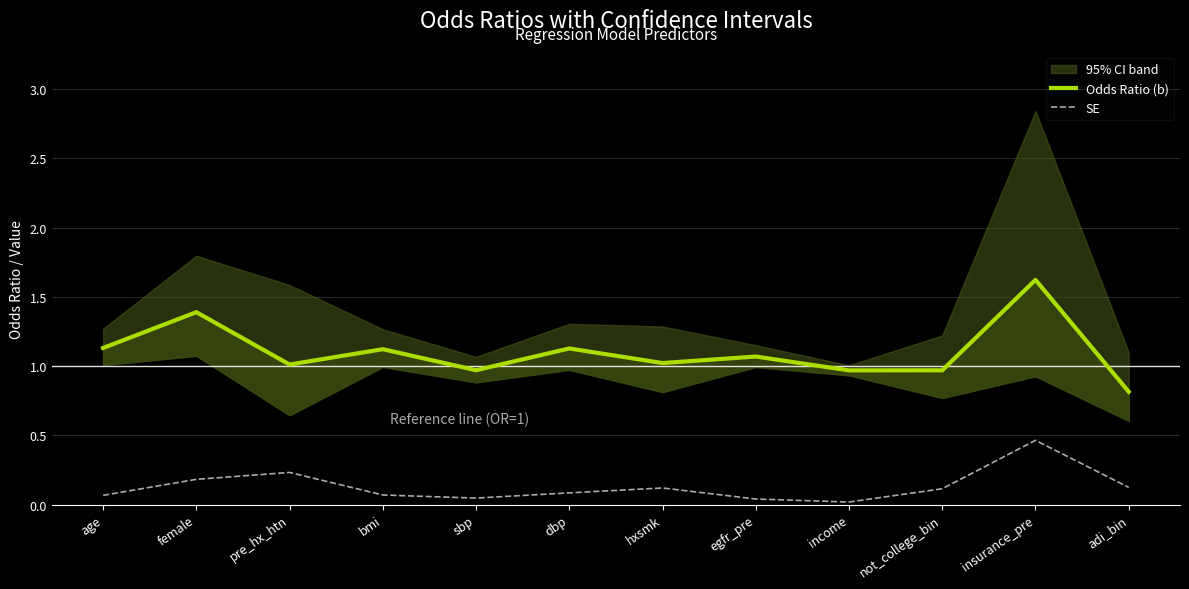

What is the greatest value displayed?

1.6